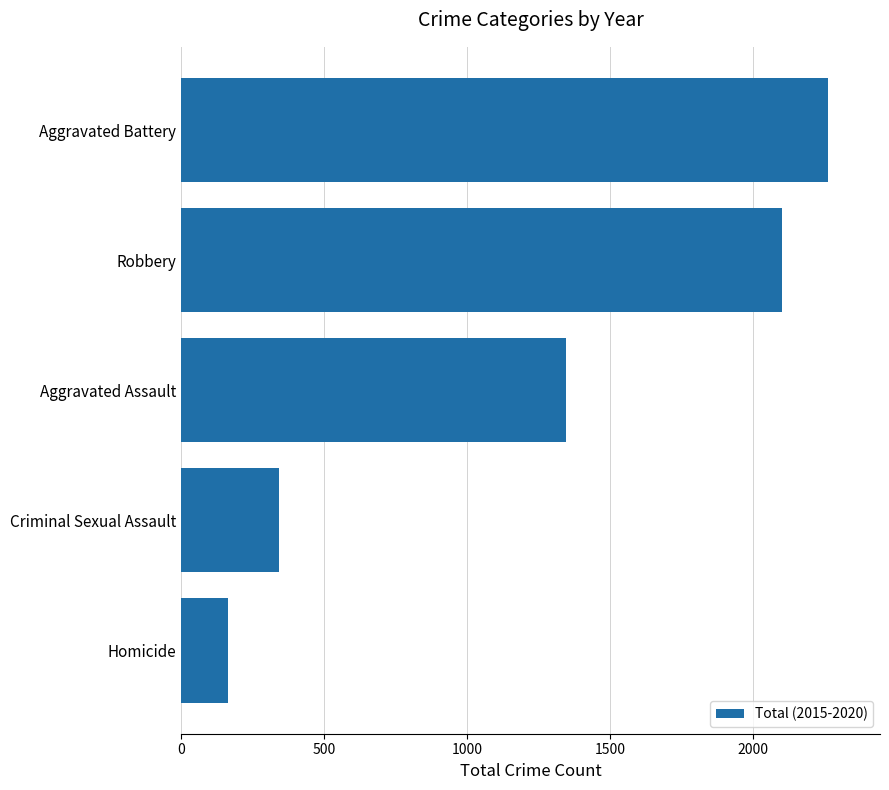

True or false: the data shows 2102 at Robbery.

True